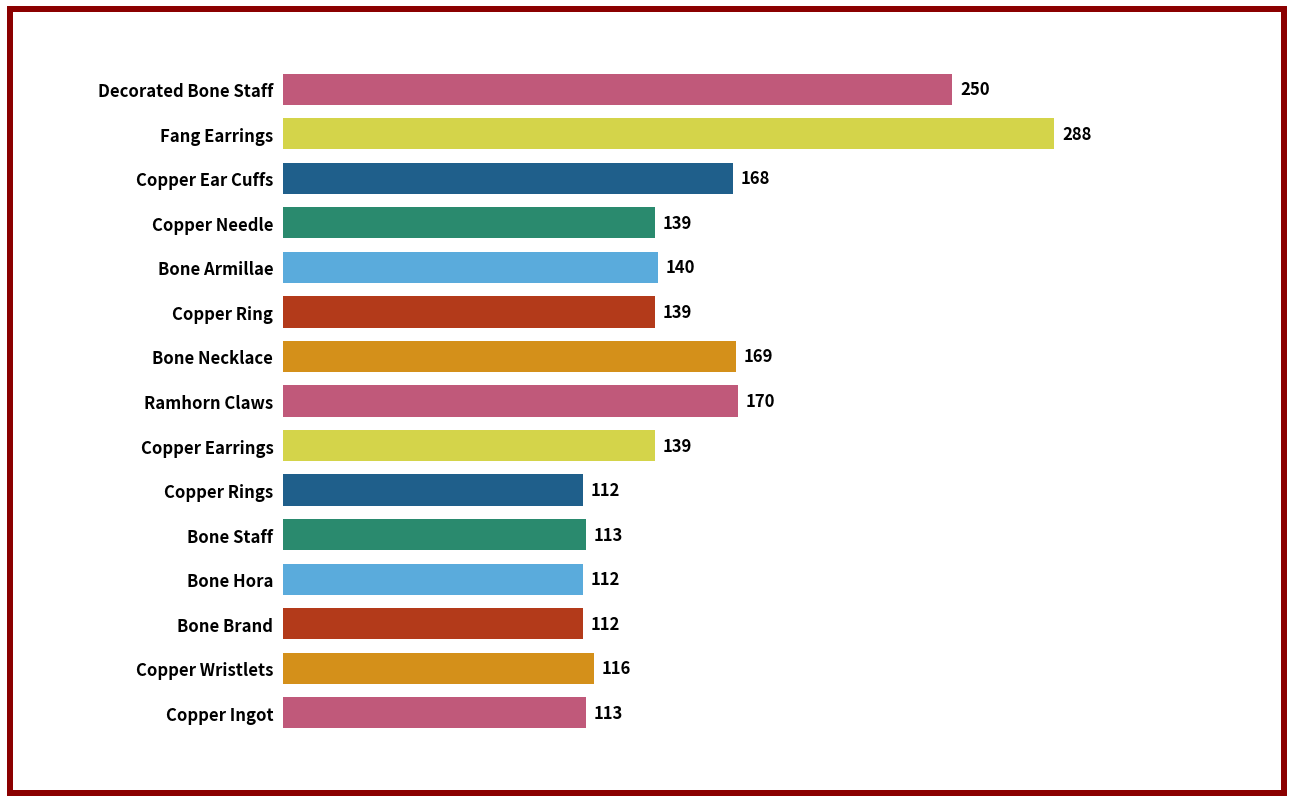

What is the maximum value shown in the chart?

288